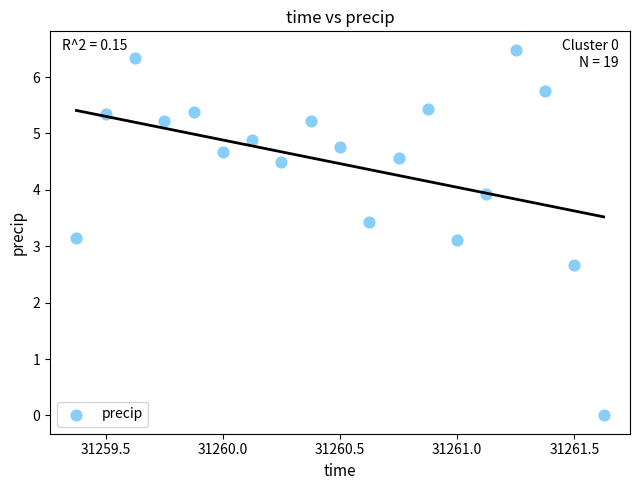

What is the range of Y values (max minus min)?

6.5